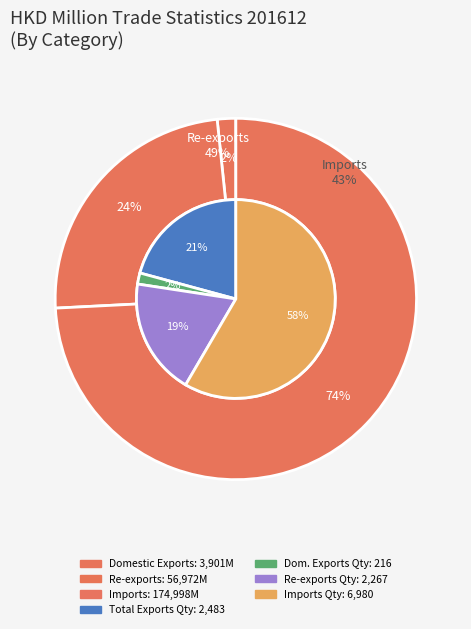

Is the sum of Domestic Exports and Total Exports Quantity greater than half?

No